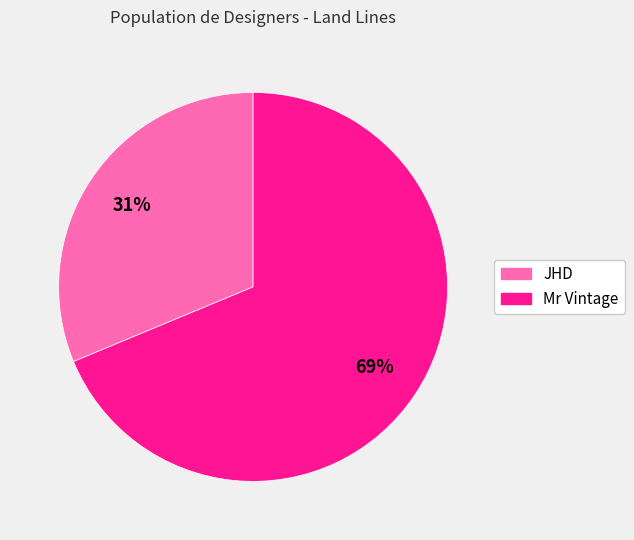

Count the number of slices in the pie.

2